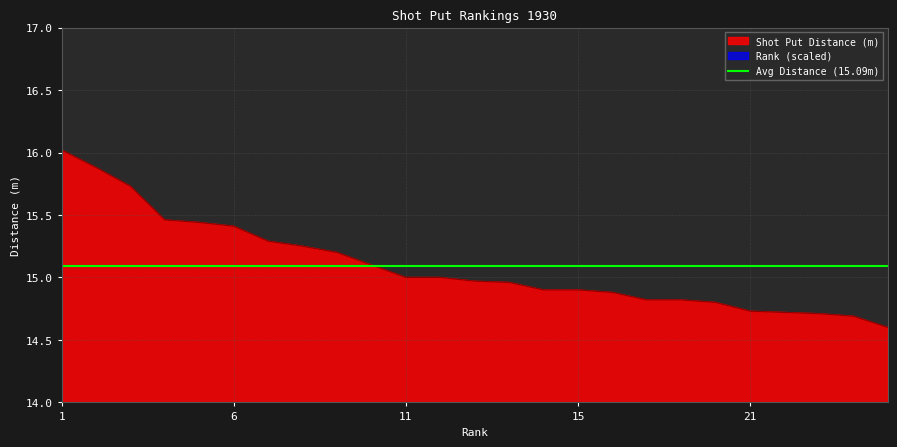

Which series has the widest spread of values?

Rank